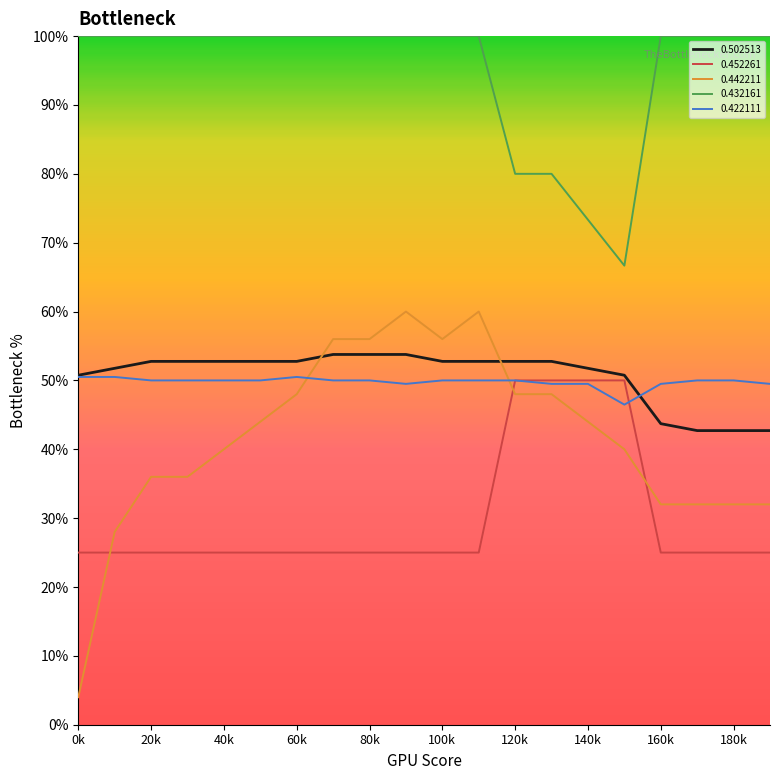

Does the chart display data point markers on the line(s)?

No